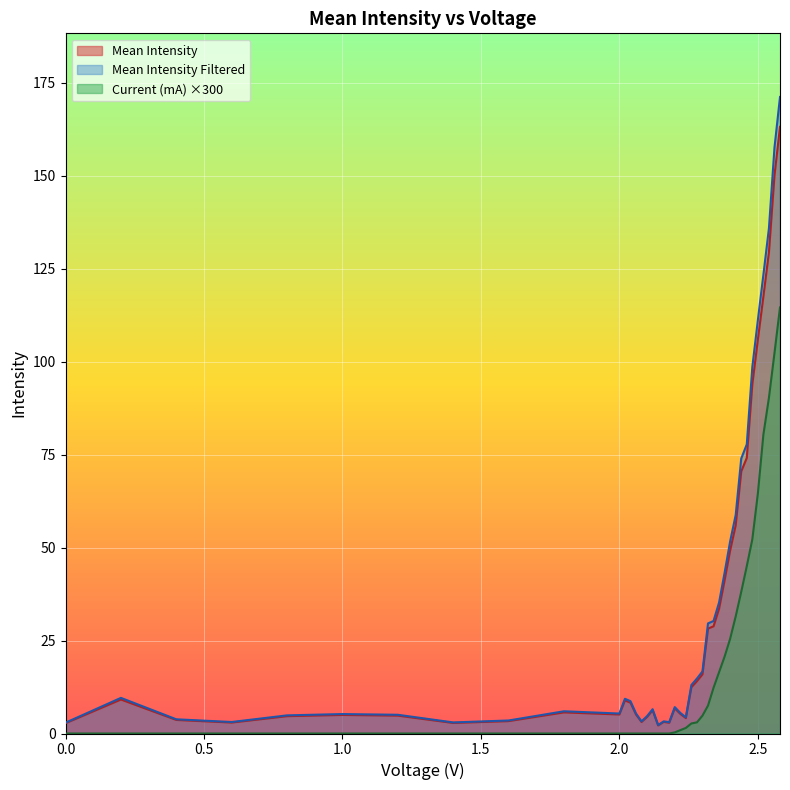

What is the value of the Mean Intensity point at the 19th from the left?

3.1